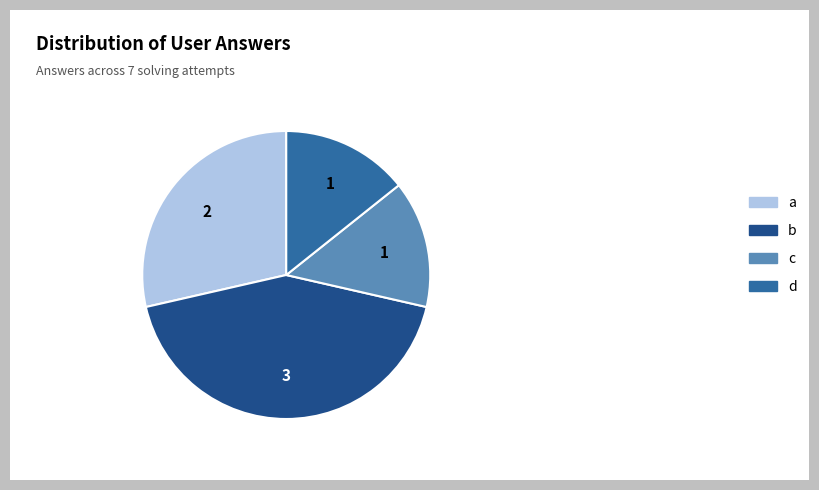

Is the sum of c and d greater than half?

No